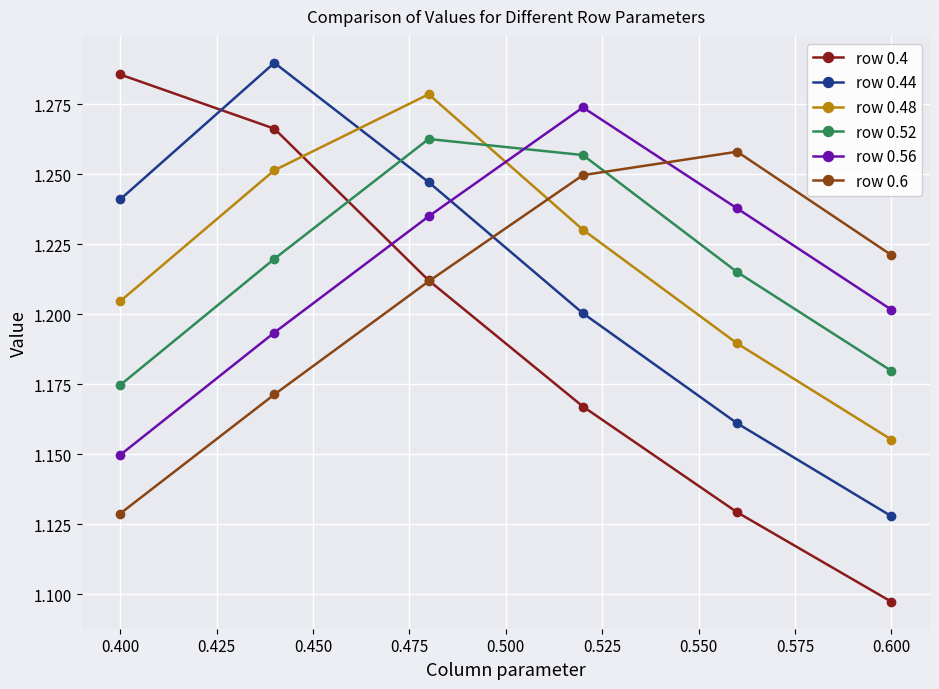

How many times do row 0.4 and row 0.48 cross each other?

1